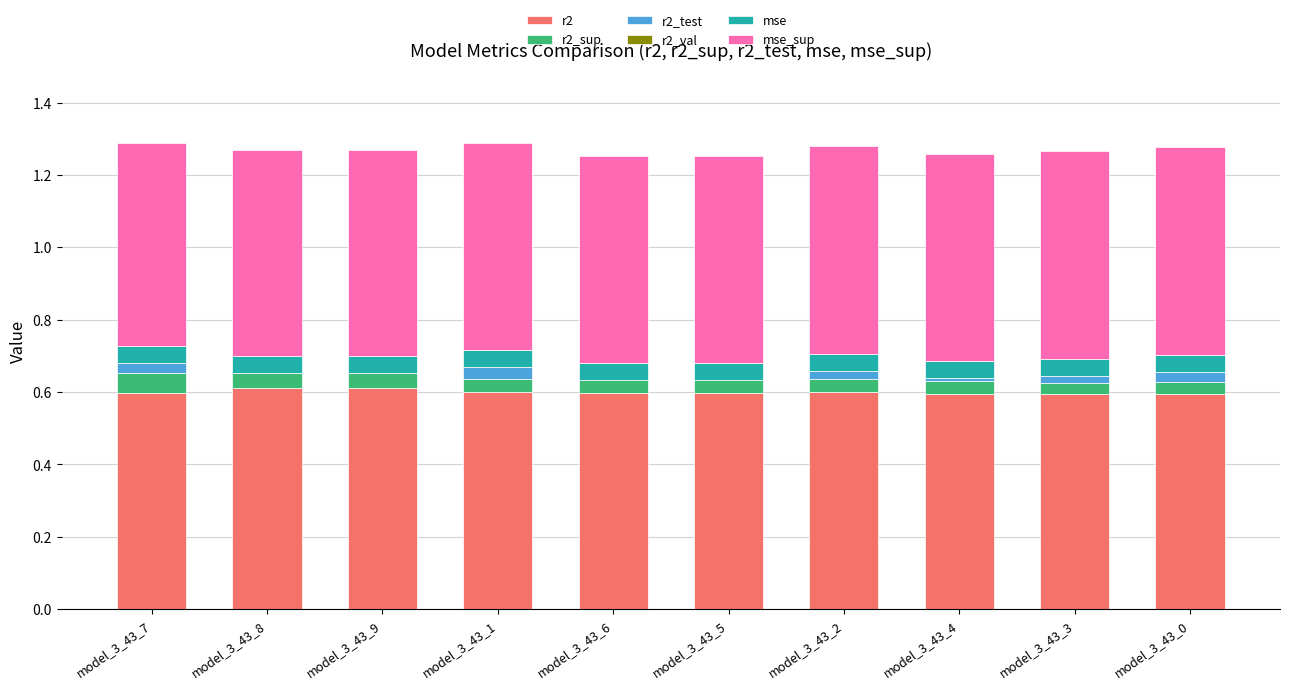

What is the total value across all series at model_3_43_0?

1.3